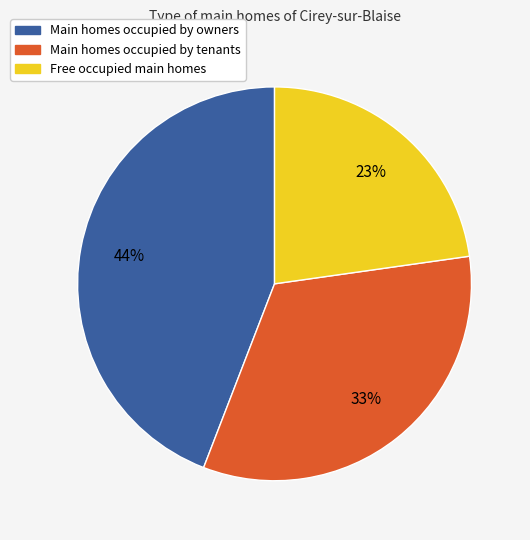

Which slice is the largest?

Main homes occupied by owners